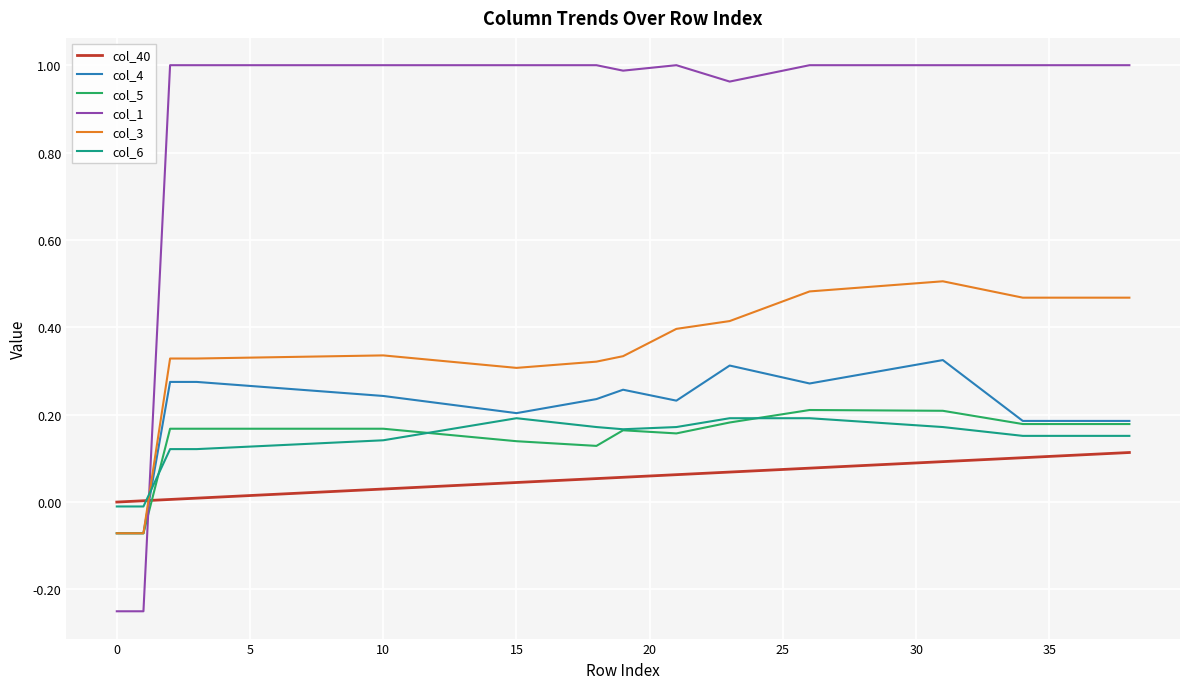

Which series has the widest spread of values?

col_1